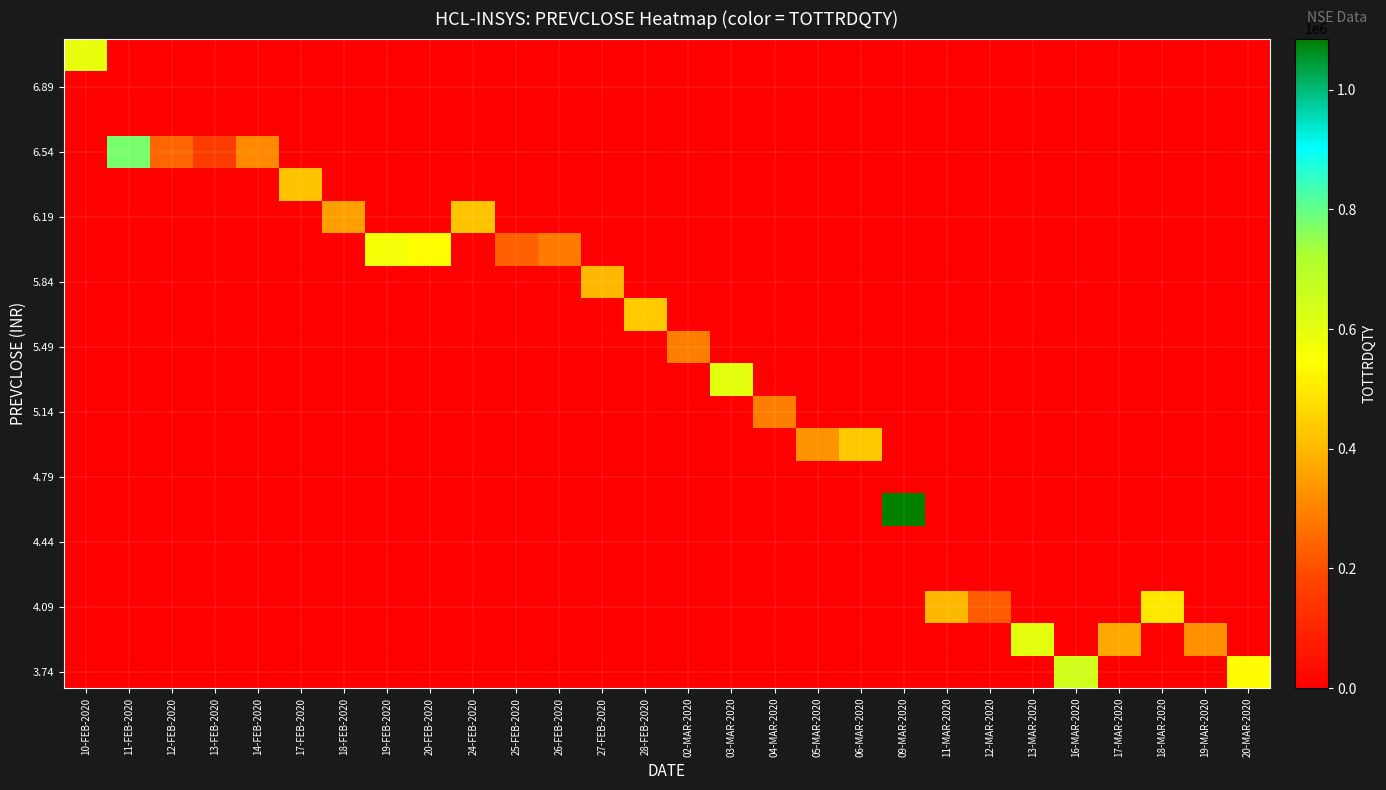

At how many categories does at least one series exceed 585789?

6